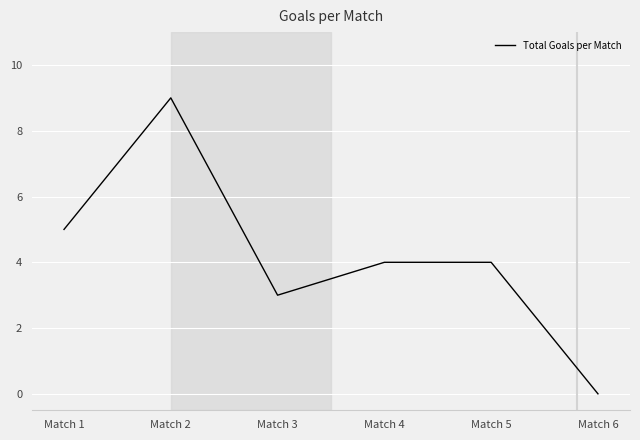

How many series are shown in this chart?

1